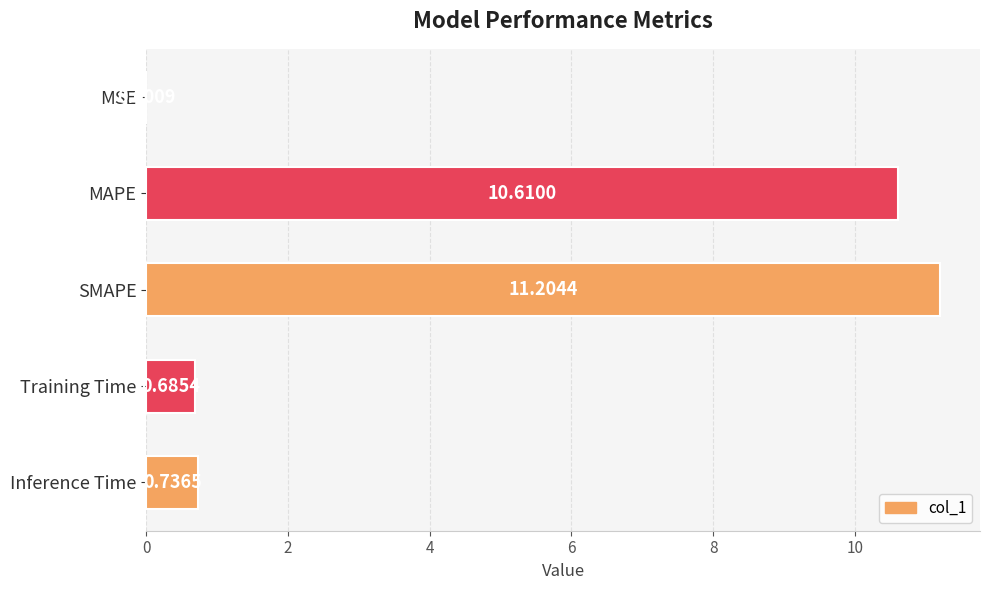

Between Training Time and Inference Time, which is larger?

Inference Time